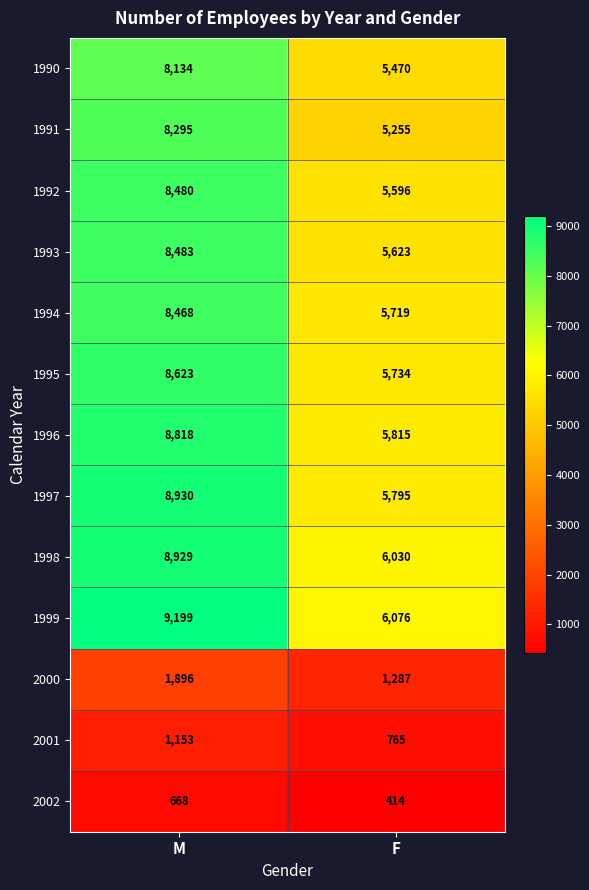

At which label is 1995 closest to 7178?

F